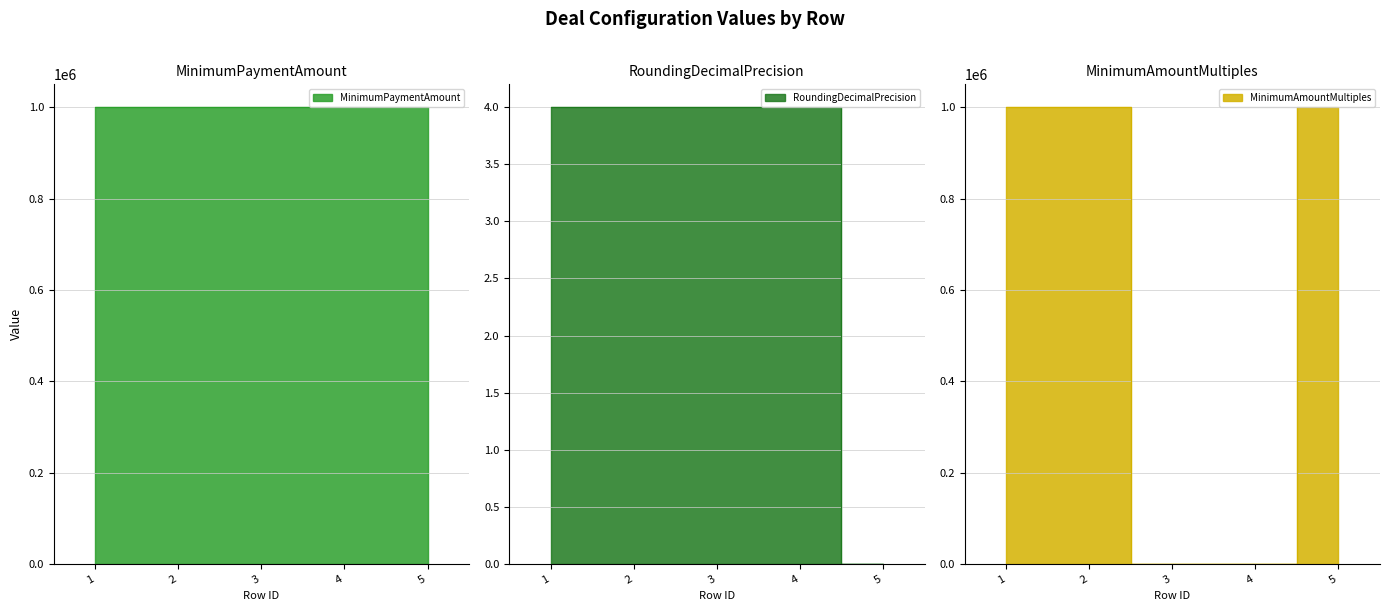

What is the difference between the maximum and minimum values in the MinimumAmountMultiples series?

1000000